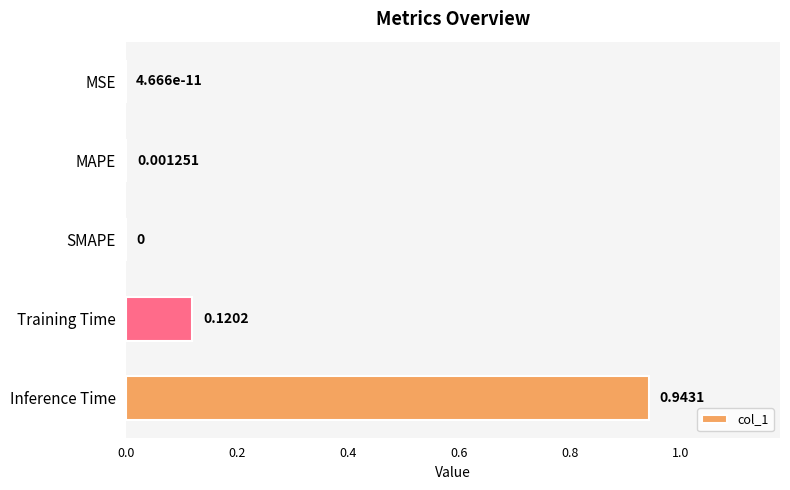

What is the average value?

0.2